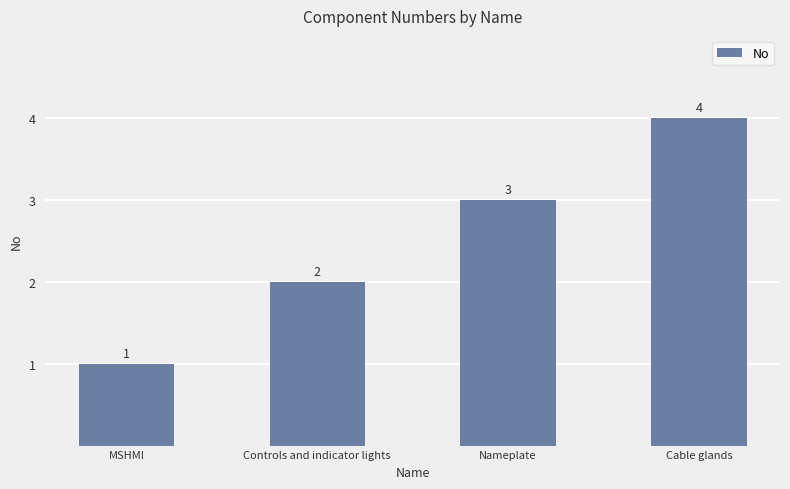

Which category has the highest value across all series?

Cable glands